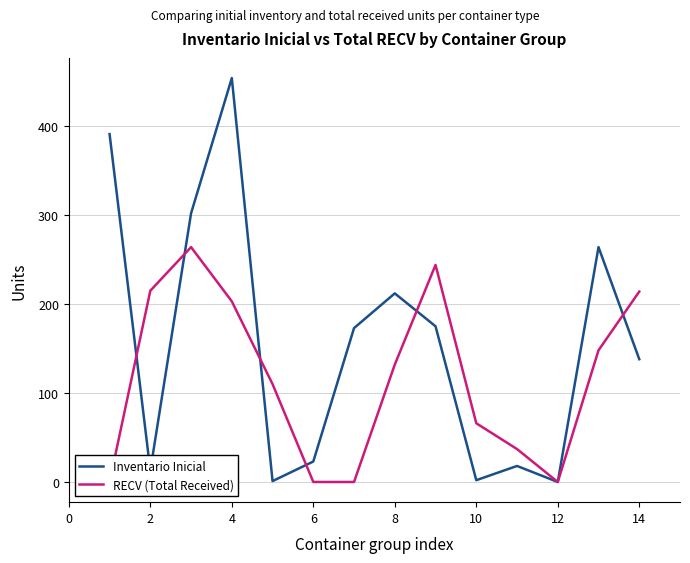

What is the difference between the Inventario Inicial values at 10 and 4?

452